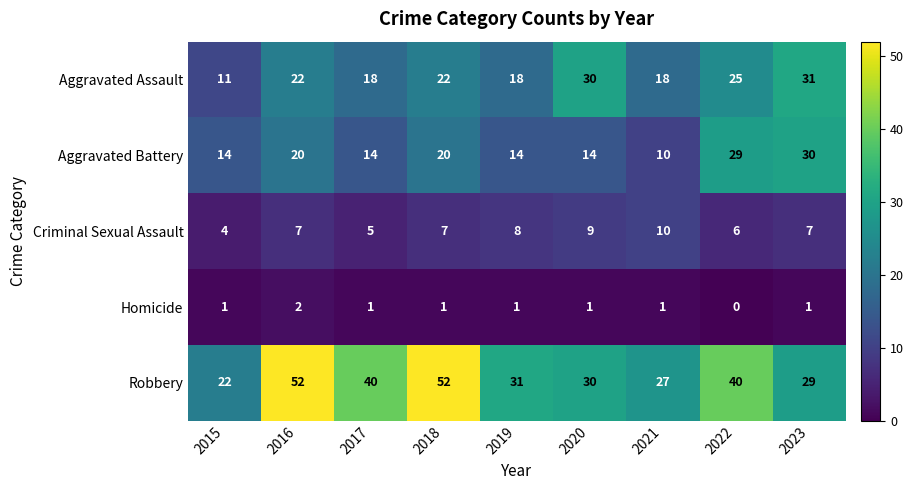

What is the average value of the Aggravated Battery series?

18